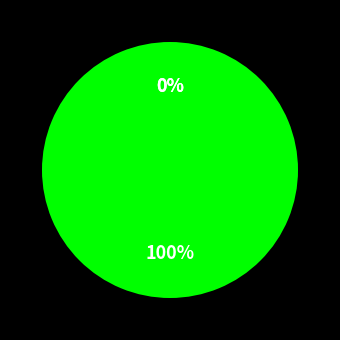

Which has a higher value, CZ or FI?

CZ